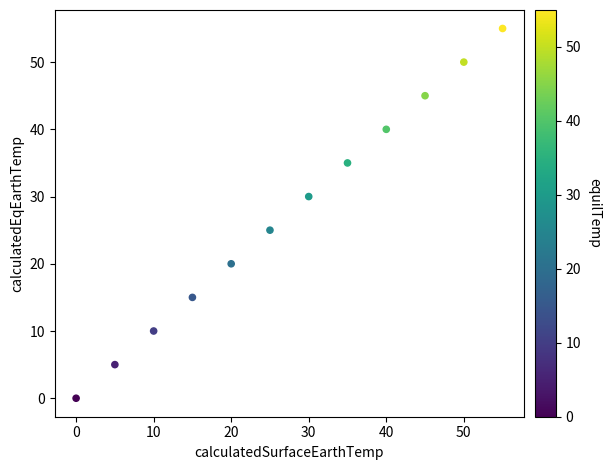

What Y value in the scatter plot is closest to 27?

25